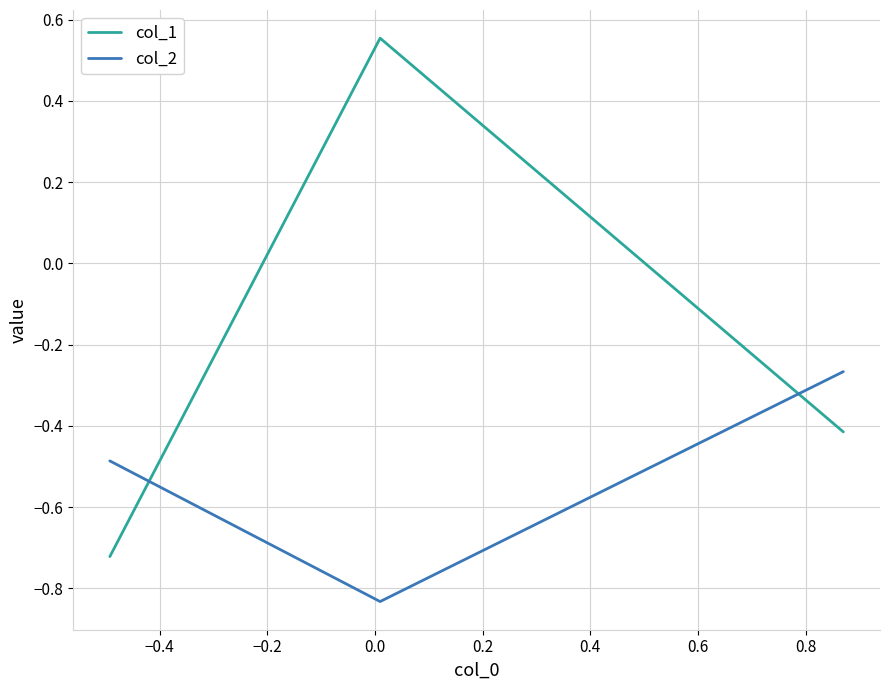

Rank the series by their maximum value, from lowest to highest.

col_2, col_1